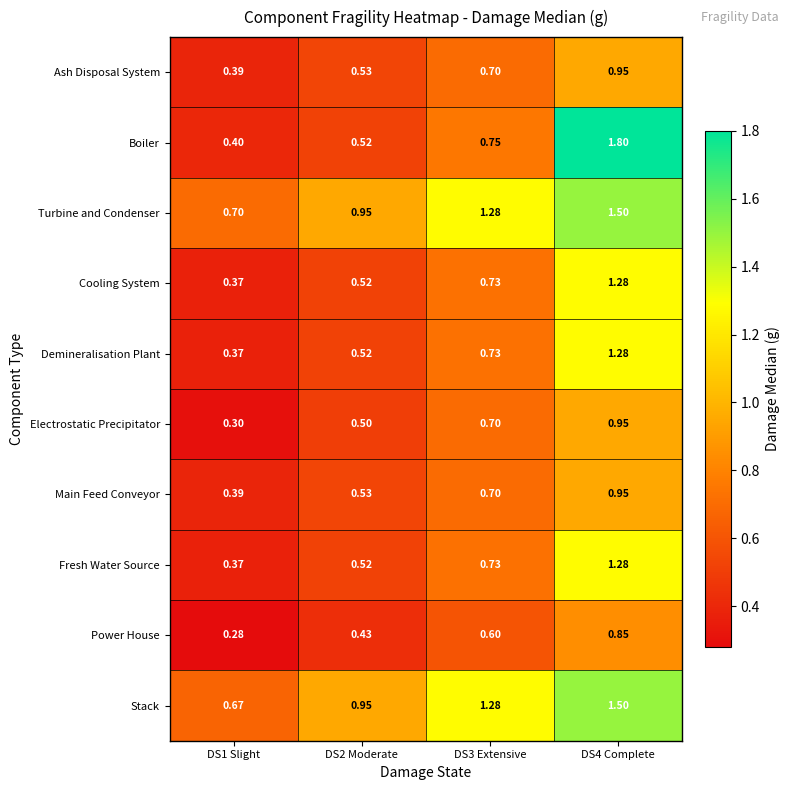

Which series has the widest spread of values?

Boiler